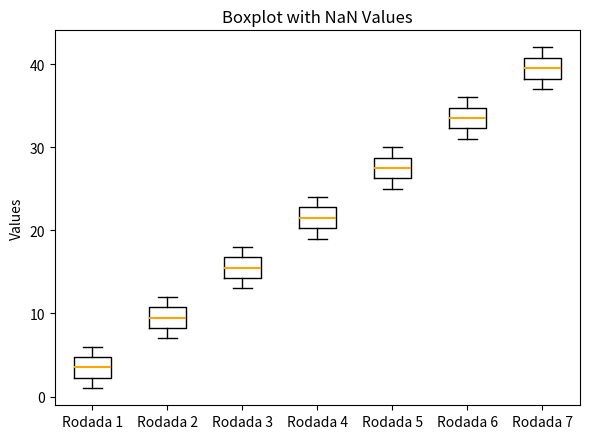

Where does the upper whisker of the box for Rodada 7 end on the y-axis? The values are not printed on the chart, so give them approximately, as read against the axis.

42